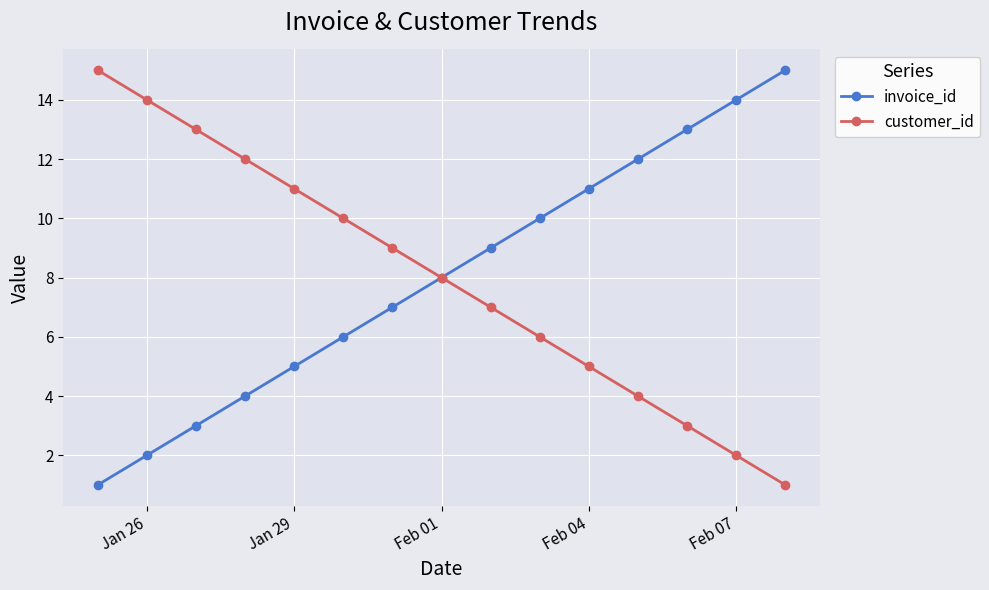

True or false: invoice_id has more than 0 points higher than both neighbors.

False